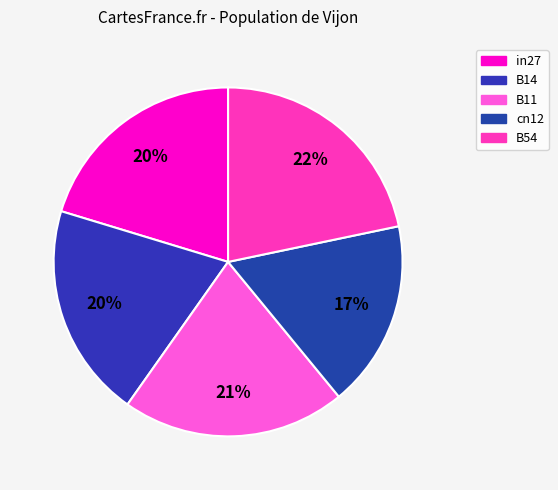

Between B11 and B54, which is larger?

B54